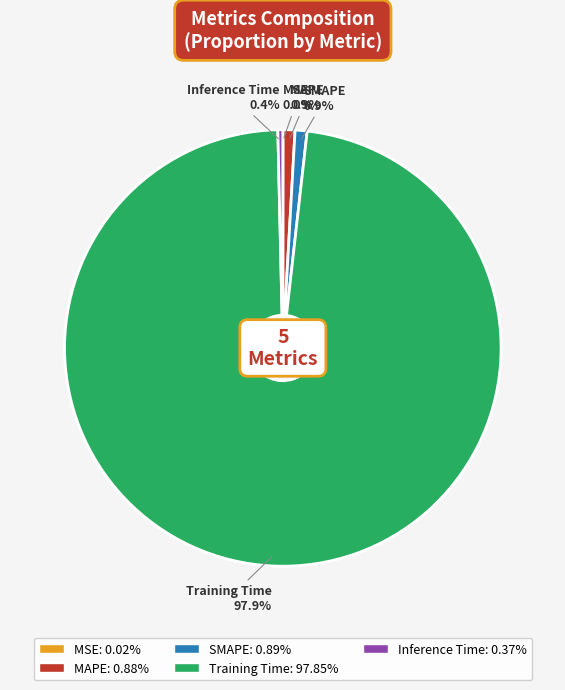

To the nearest percent, what is the difference between the largest and smallest slice percentages?

98%